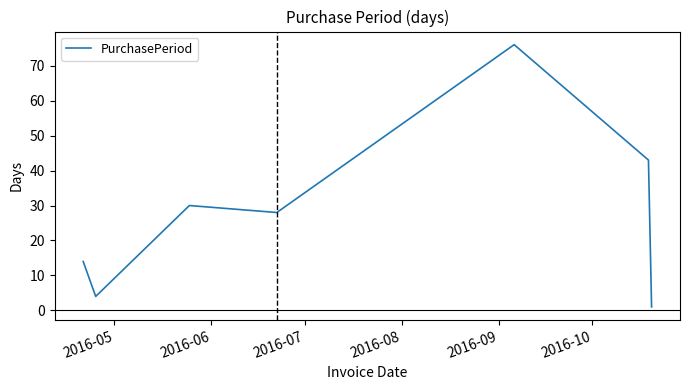

What is the sum of all values?

196